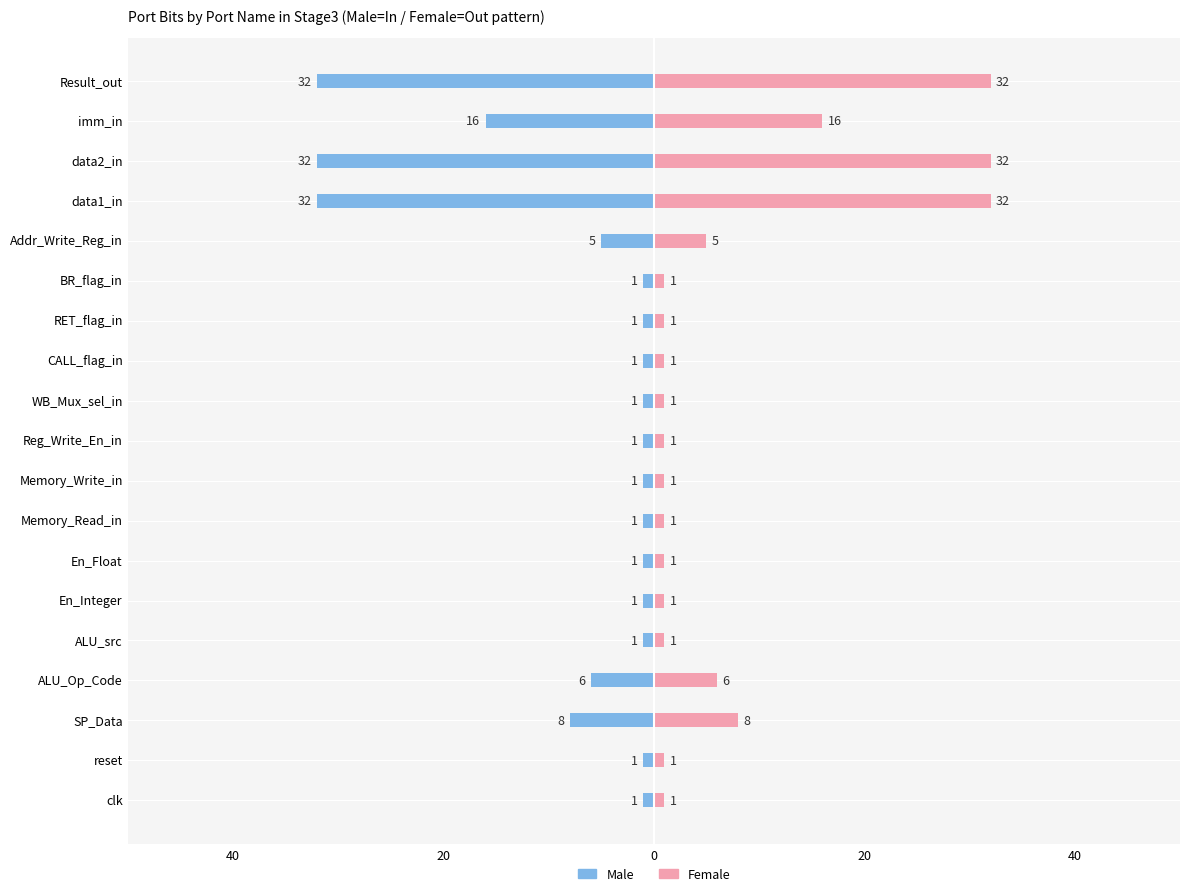

Count the number of categories in the chart.

19